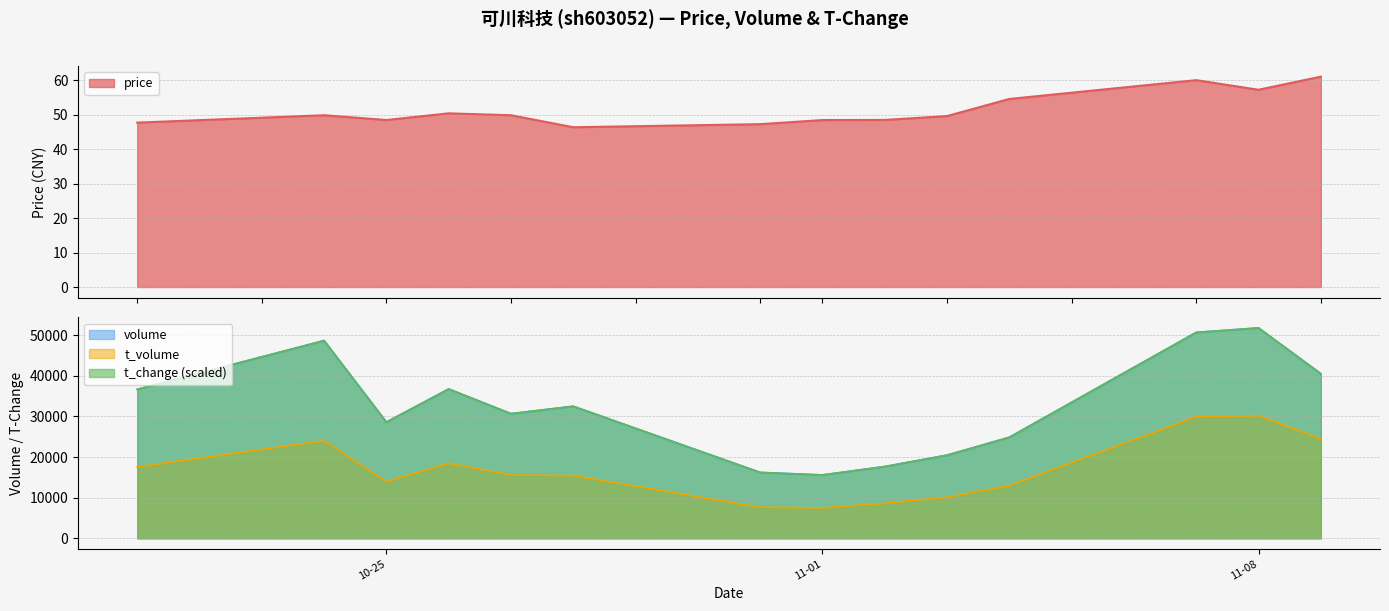

What is the sum of all t_volume values?

236516.0